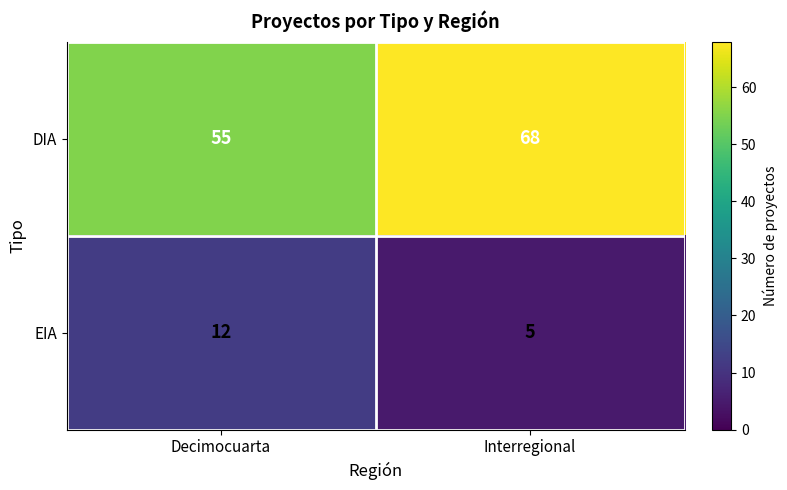

Read the DIA value at Interregional, to the nearest 10.

70